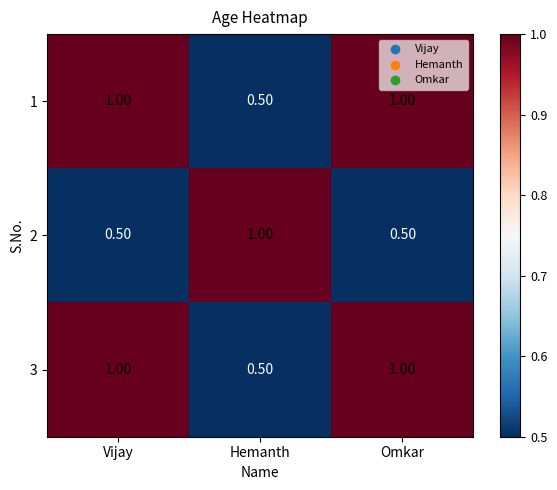

What is the average value of the 3 series?

0.8